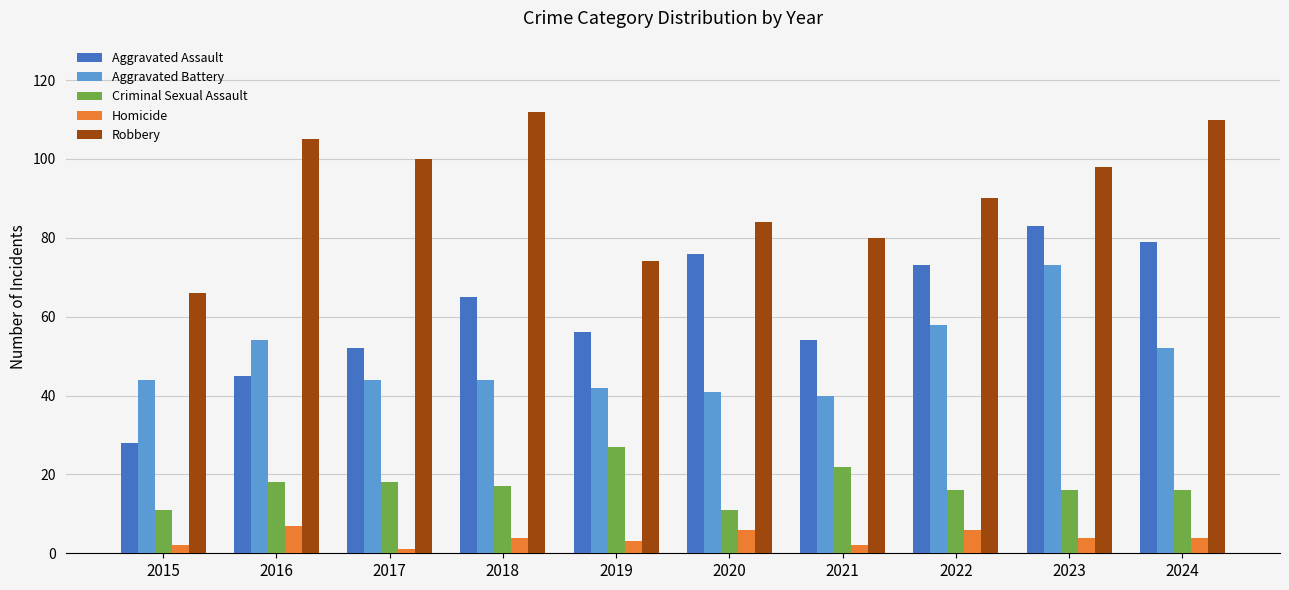

What is the difference between the maximum and minimum values in the Aggravated Assault series?

55